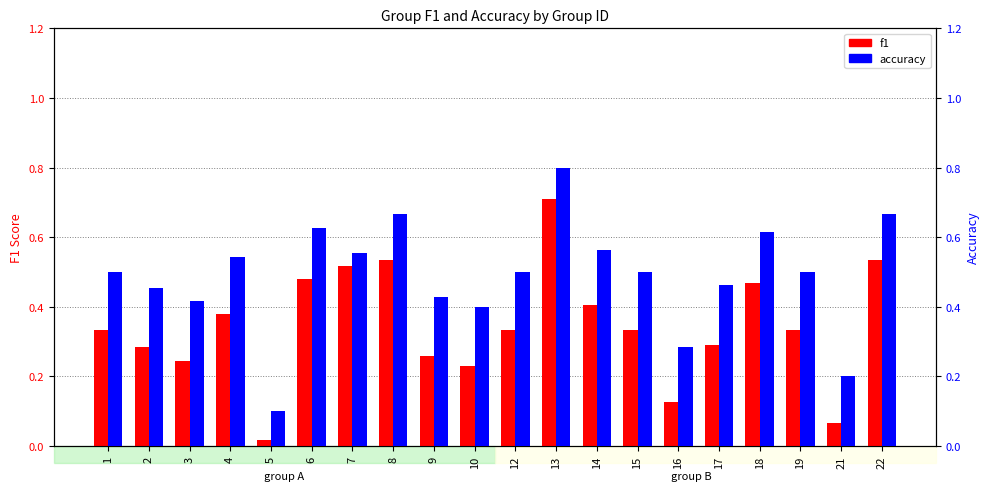

List the labels in order of f1 value, largest first.

13, 8, 22, 7, 6, 18, 14, 4, 1, 12, 15, 19, 17, 2, 9, 3, 10, 16, 21, 5